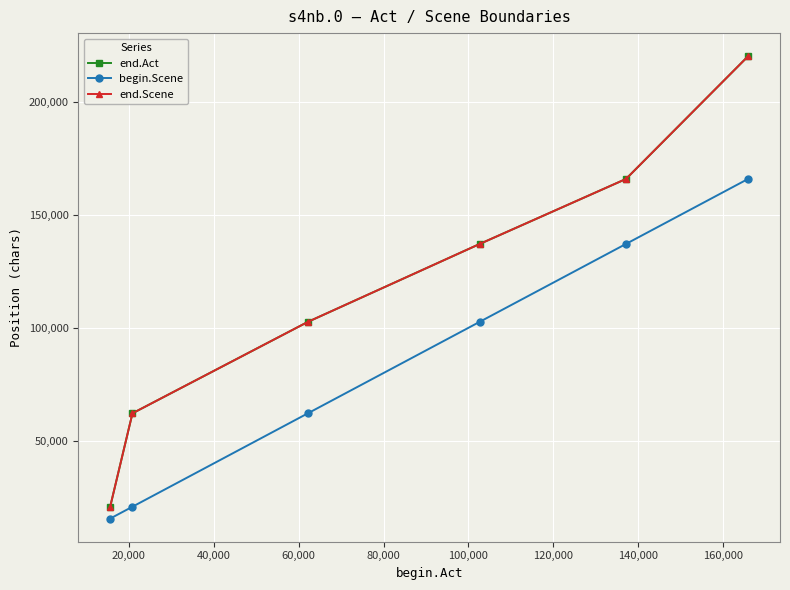

Does the chart have visible grid lines?

Yes